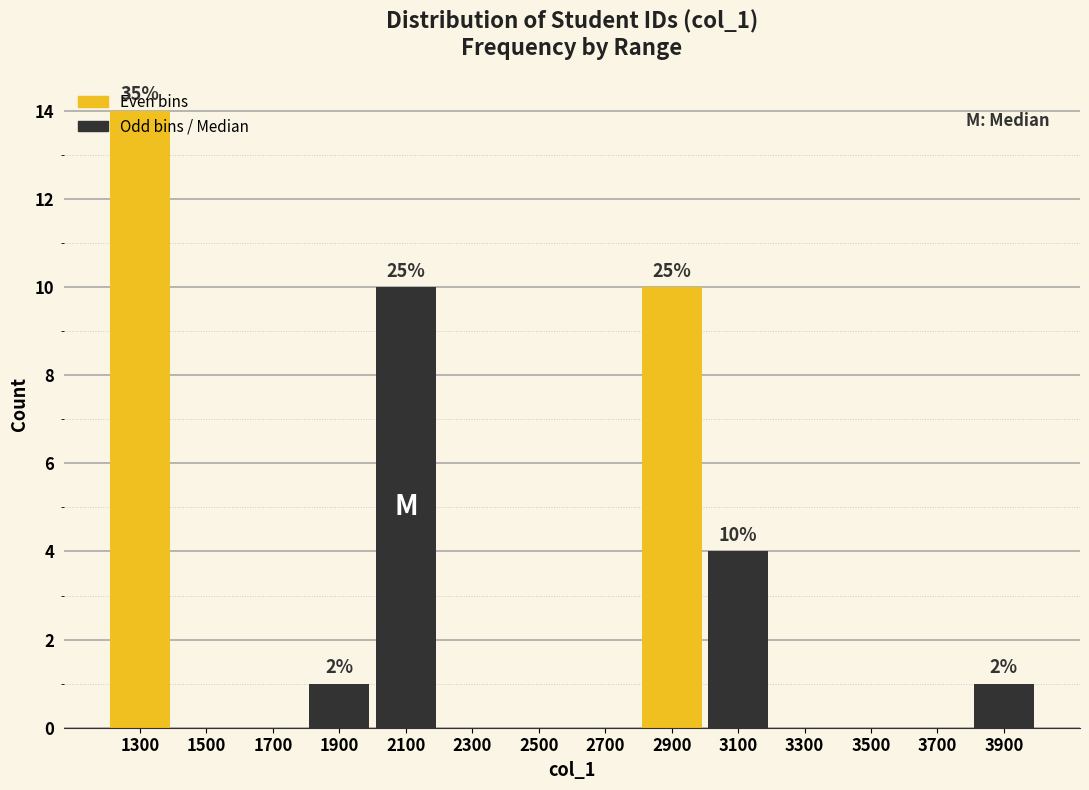

Which range on the x-axis has the tallest bar?

1200 to 1400